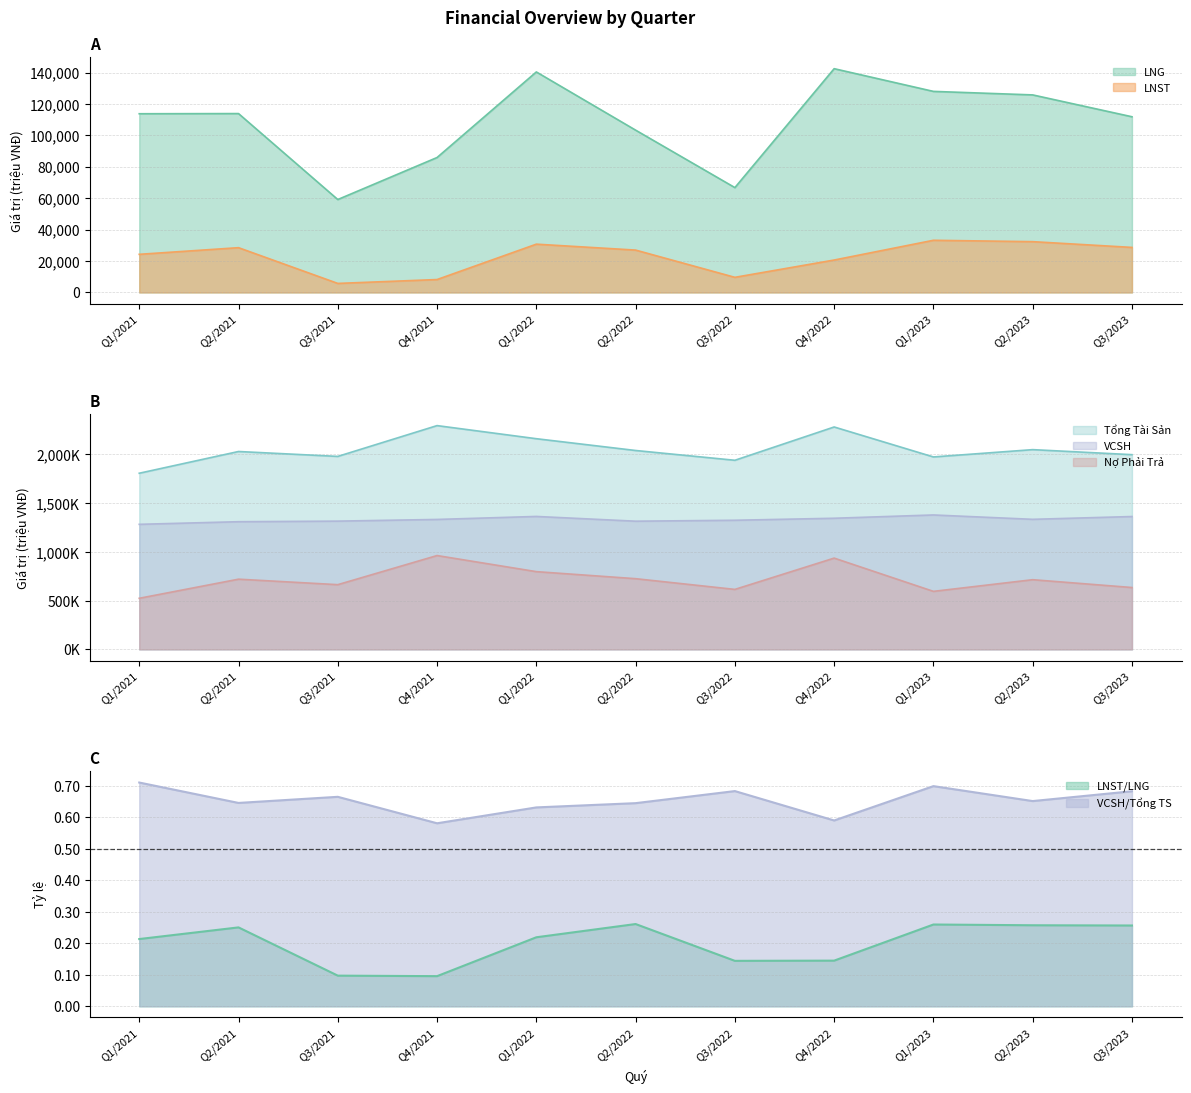

What is the label of the 7th point from the left?

Q3/2022